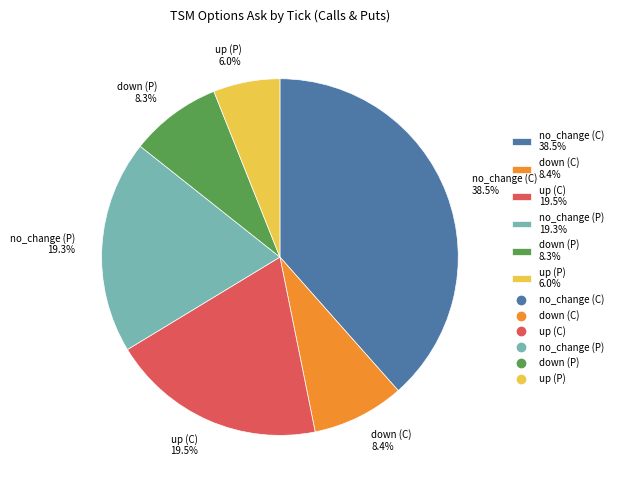

Which has a higher value, no_change (C) 38.5% or no_change (P) 19.3%?

no_change (C) 38.5%